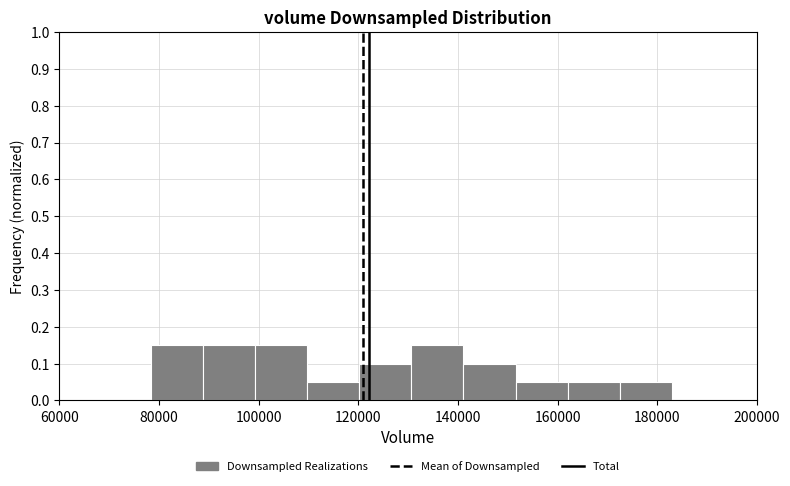

Reading left to right, transcribe this chart: for each bar, give the range it covers on the x-axis and its height. Neither the bar edges nor the heights are printed on the chart, so give them approximately, as read against the axes.

78000 to 88000: 0.15
88000 to 100000: 0.15
100000 to 110000: 0.15
110000 to 120000: 0.05
120000 to 130000: 0.10
130000 to 142000: 0.15
142000 to 152000: 0.10
152000 to 162000: 0.05
162000 to 172000: 0.05
172000 to 182000: 0.05